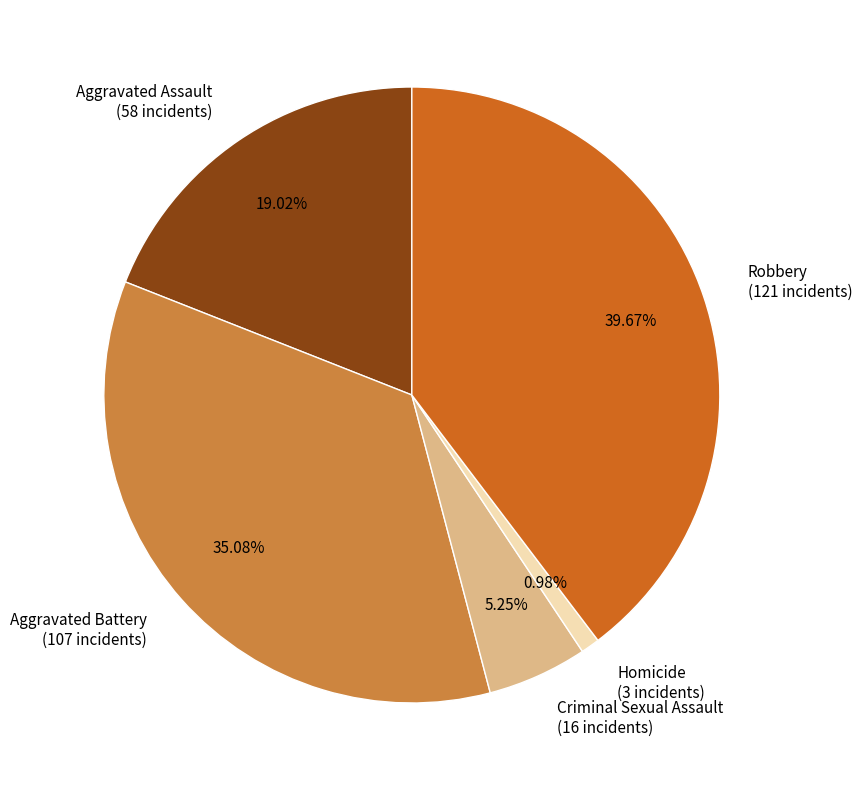

What is the total percentage of Aggravated Assault and Aggravated Battery?

54.1%